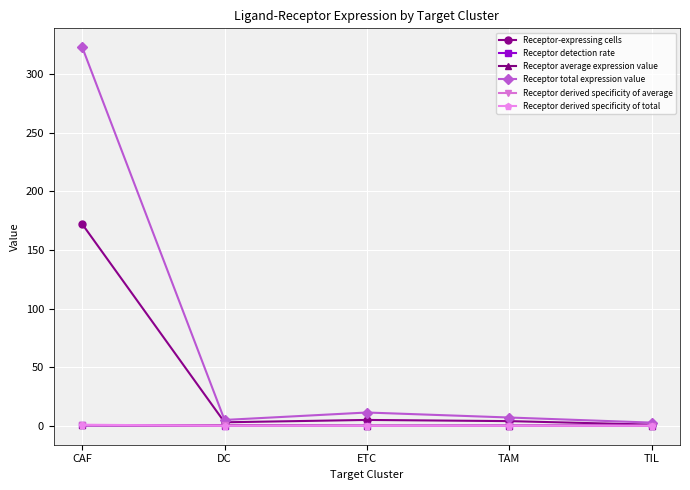

Is it true that Receptor derived specificity of total equals 0.0 at TAM?

True